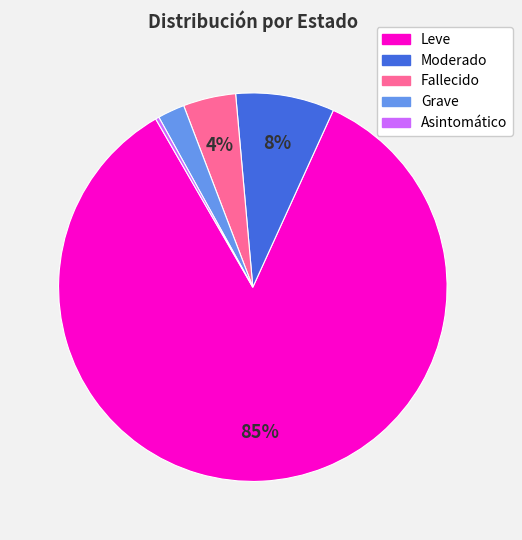

Count the number of slices in the pie.

5